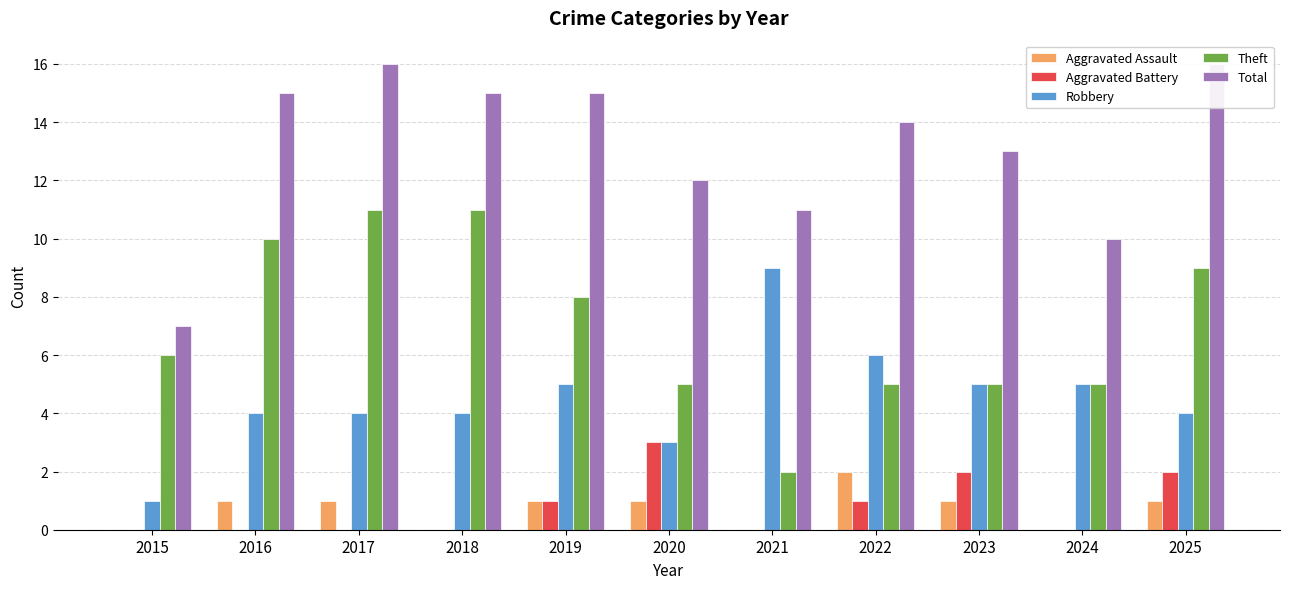

What is the value of the Theft bar at the 2nd from the left?

10